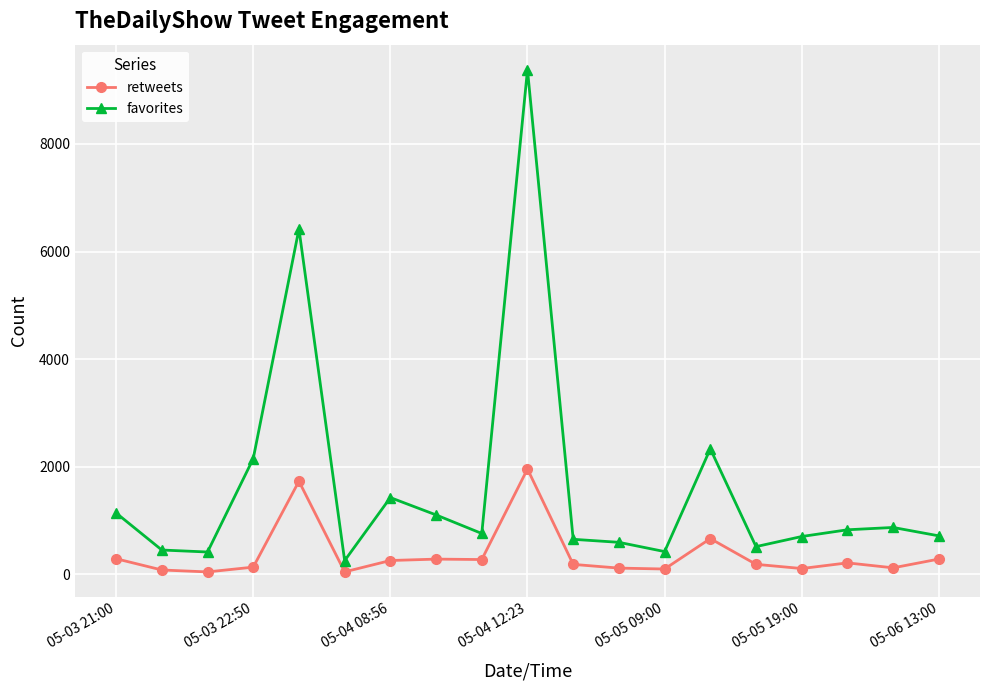

What is the greatest value displayed?

9377